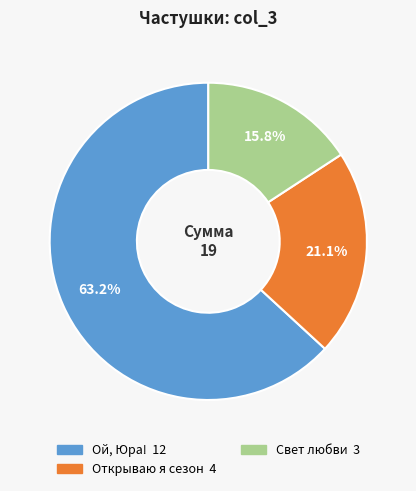

Does any single category account for the majority?

Yes